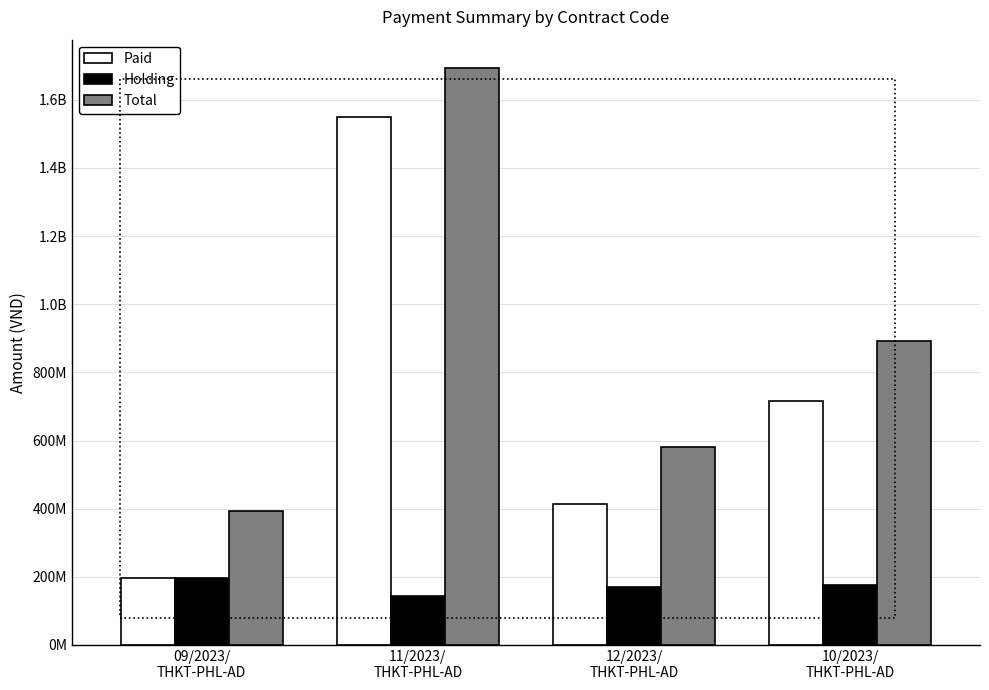

Where does the Holding series first go above 176827604?

09/2023/
THKT-PHL-AD